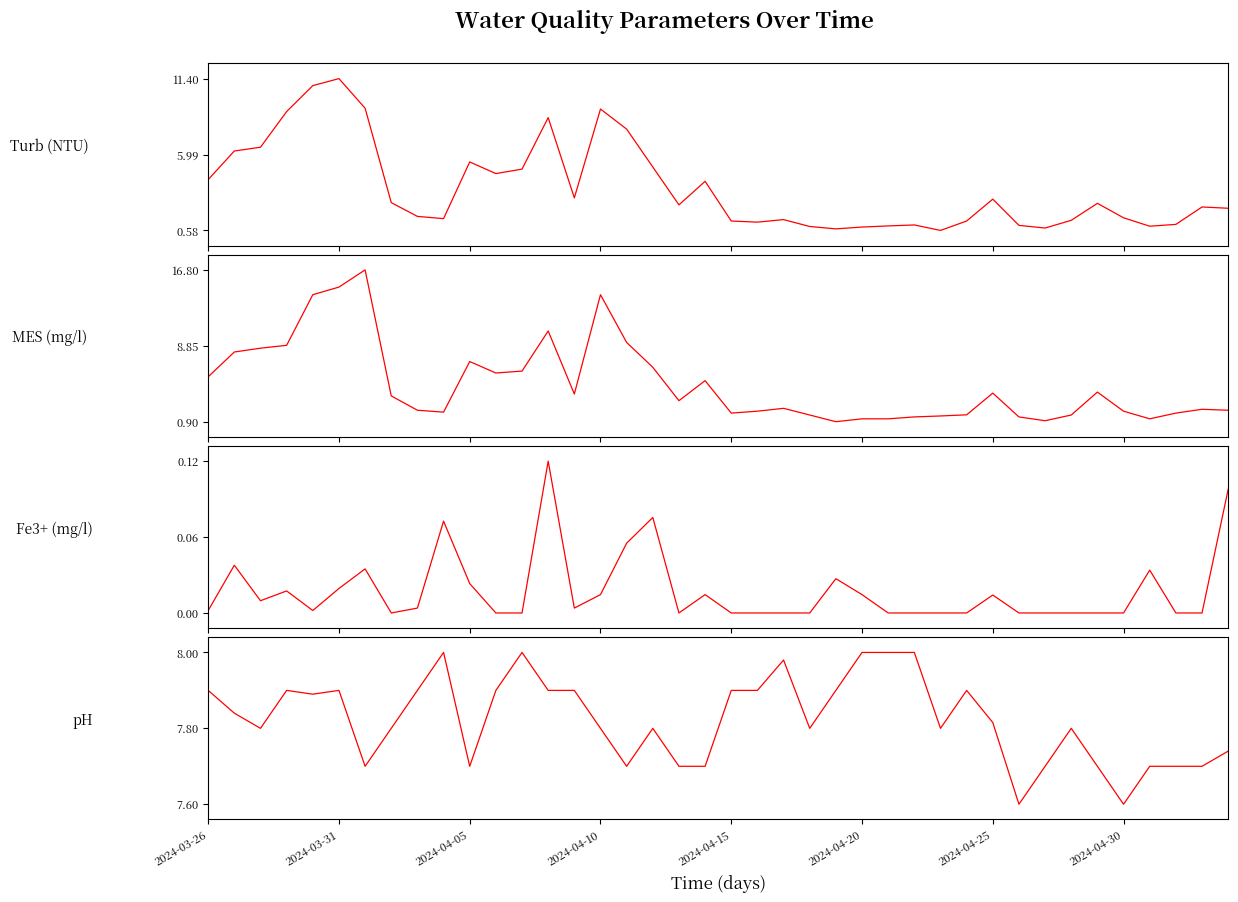

What are all the series names shown in the legend?

Turb (NTU), MES (mg/l), Fe3+ (mg/l), pH